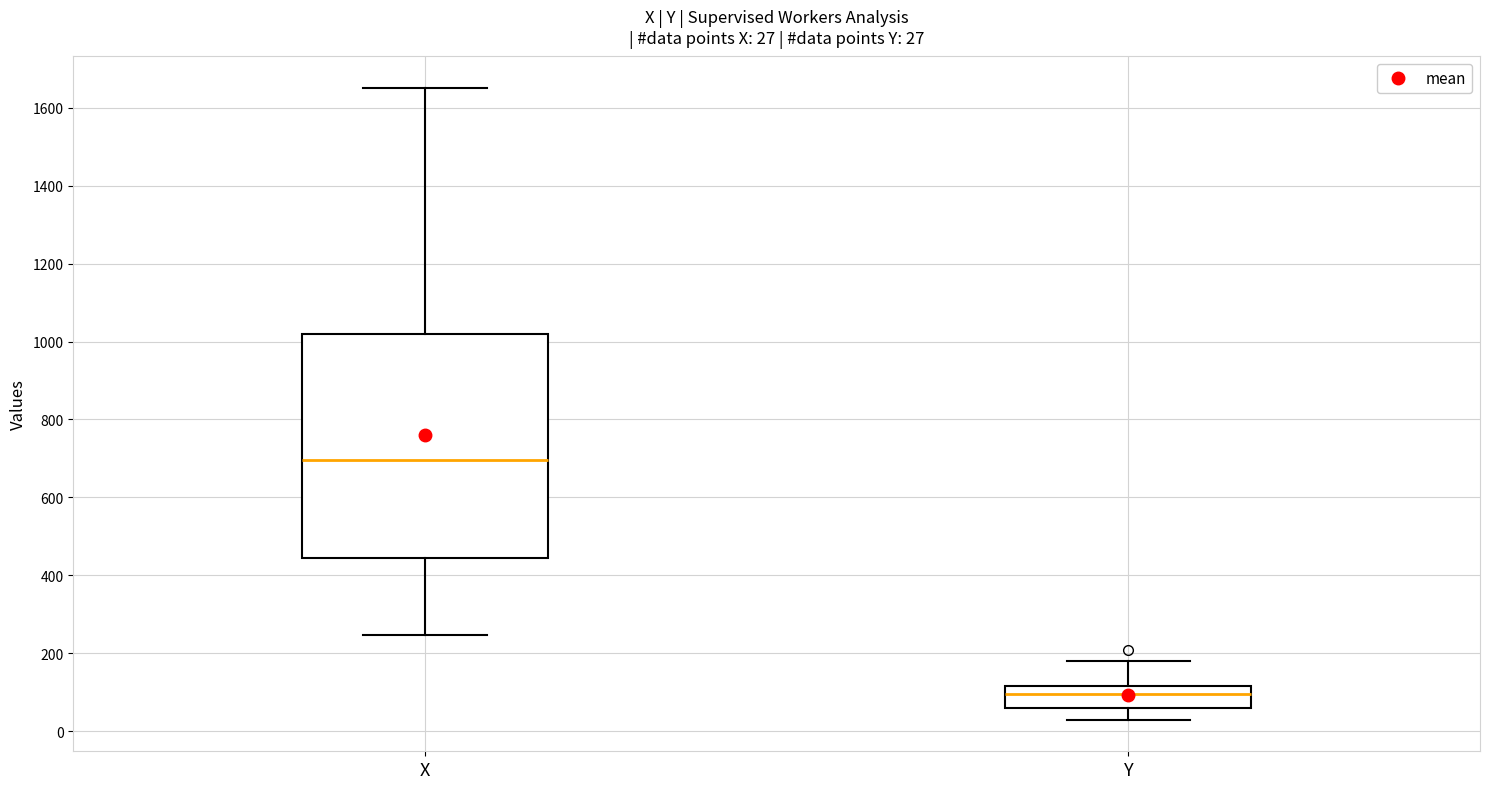

Comparing the boxes themselves (not the whiskers), which one is the tallest?

X